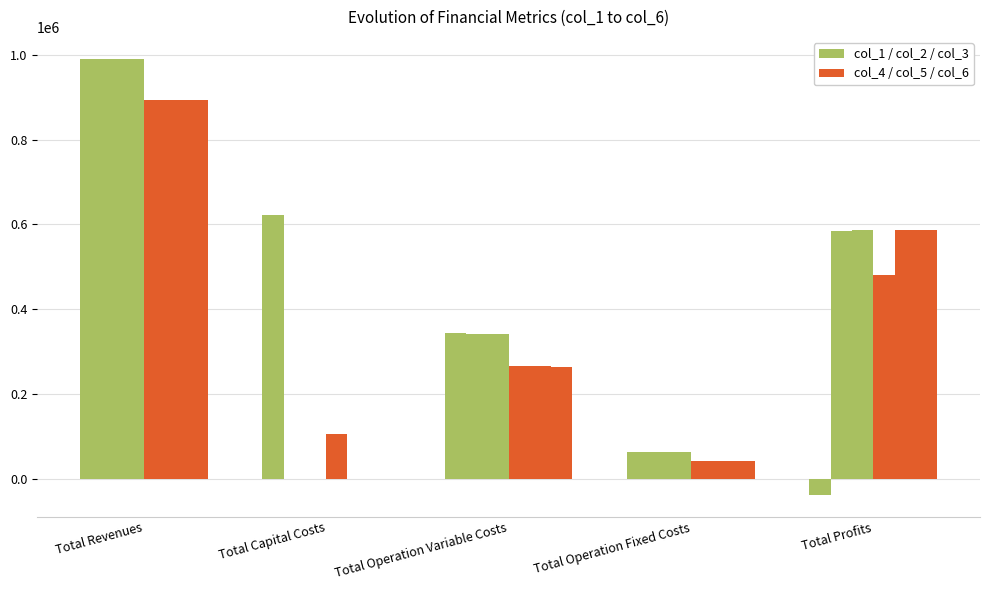

Count the number of categories in the chart.

5